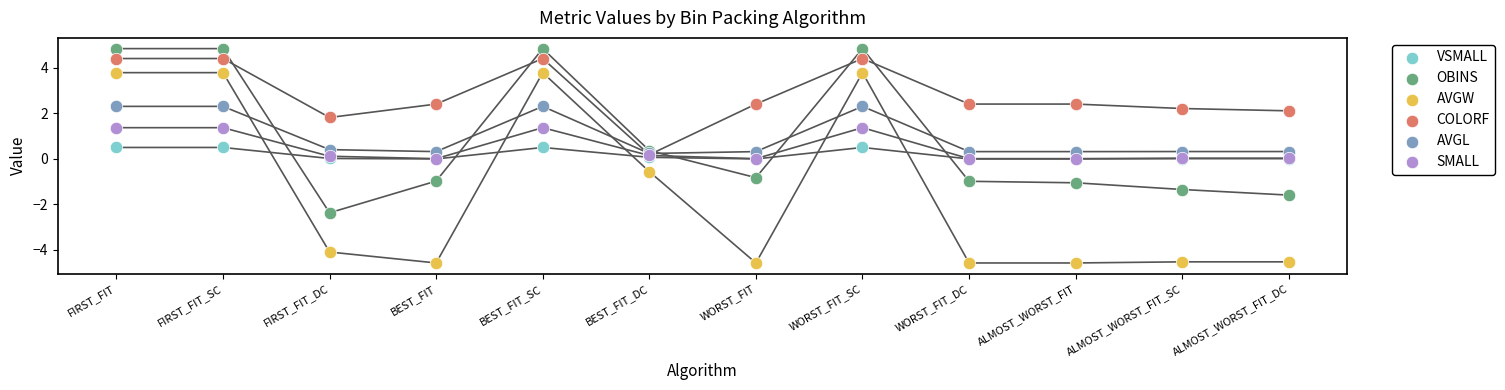

What are all the series names shown in the legend?

VSMALL, OBINS, AVGW, COLORF, AVGL, SMALL